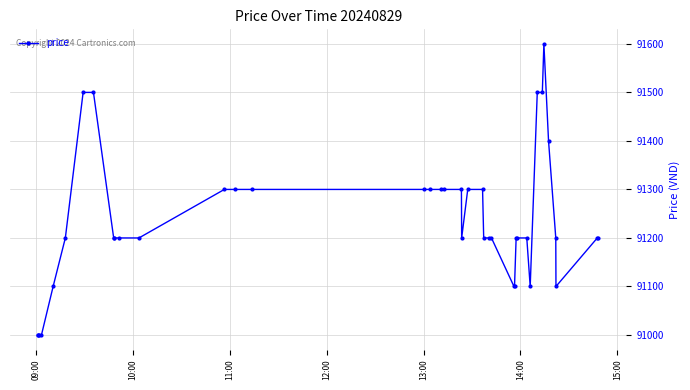

What is the value of the 25th point from the left?

91200